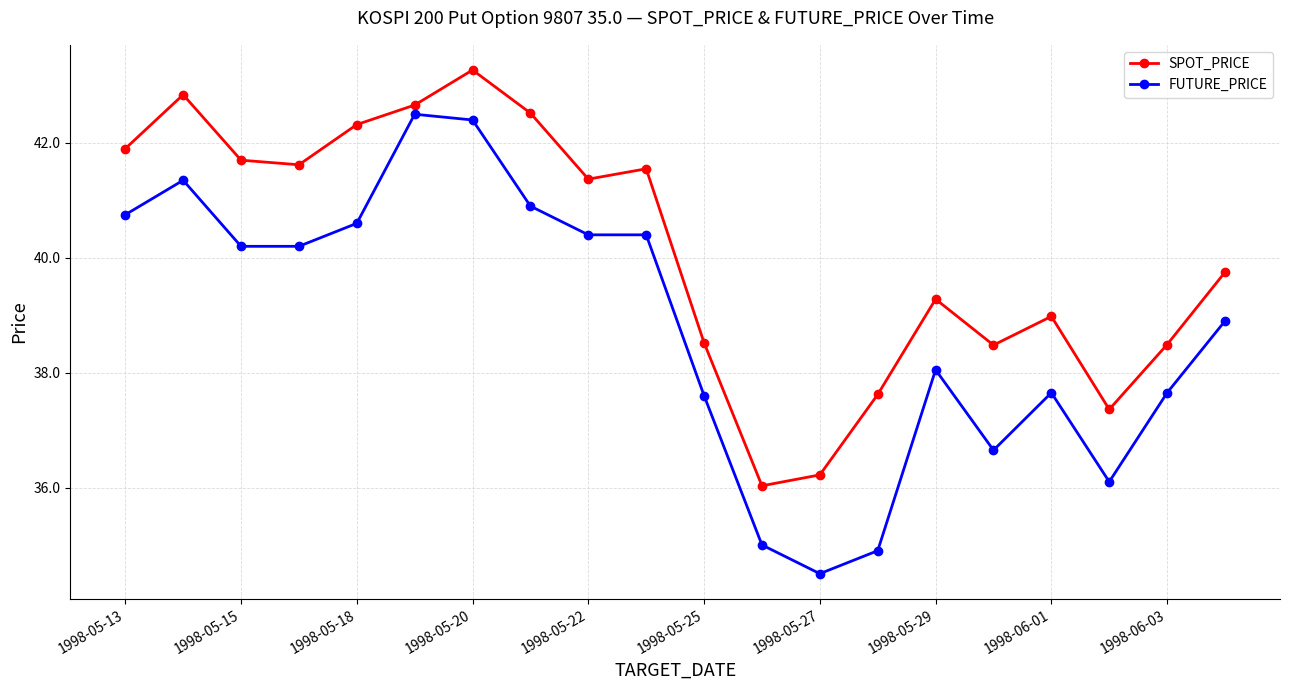

Rank the series by their maximum value, from highest to lowest.

SPOT_PRICE, FUTURE_PRICE